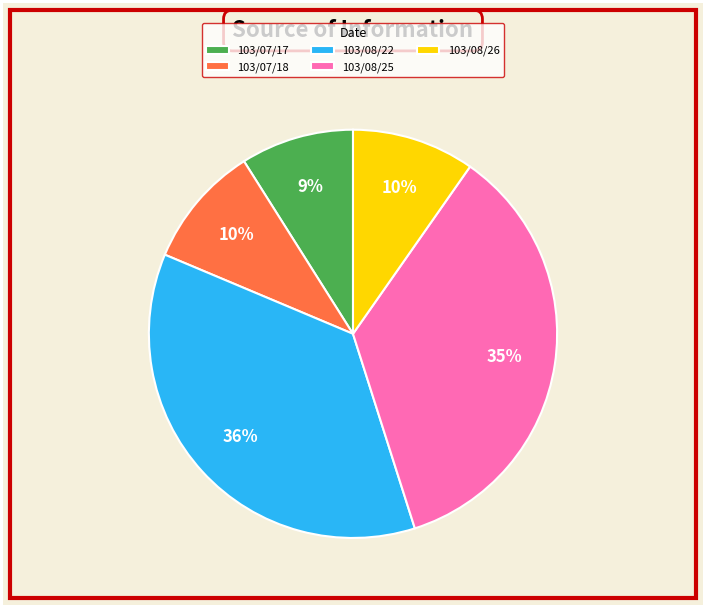

Is 103/07/18 the majority of the pie?

No